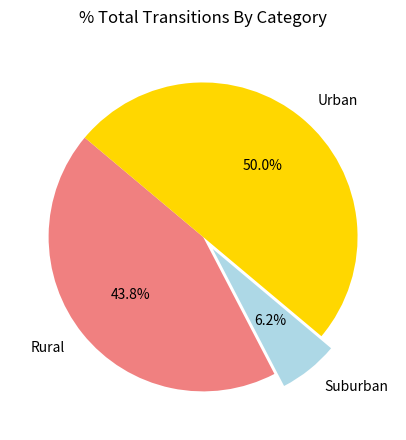

Is Rural the majority of the pie?

No